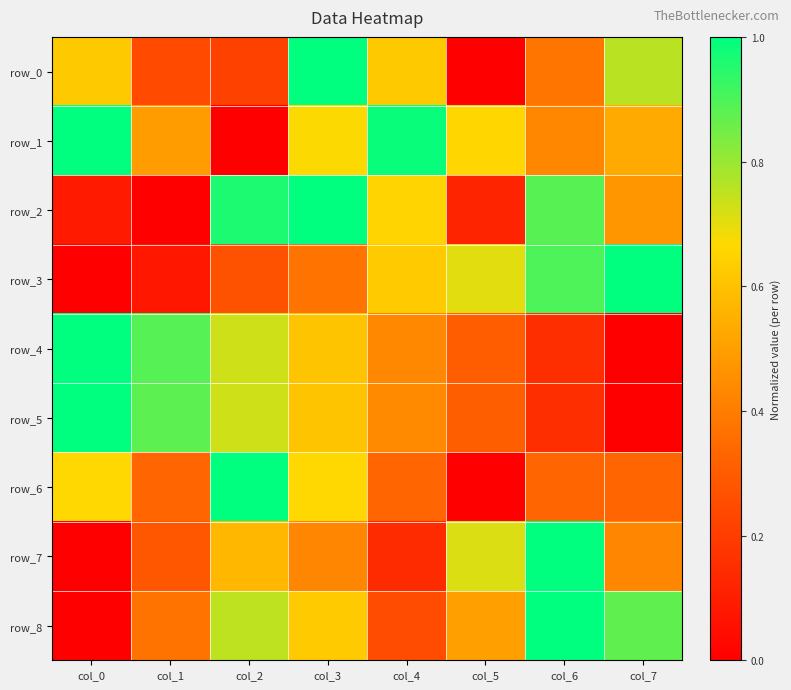

What is the sum of all row_5 values?

4.1